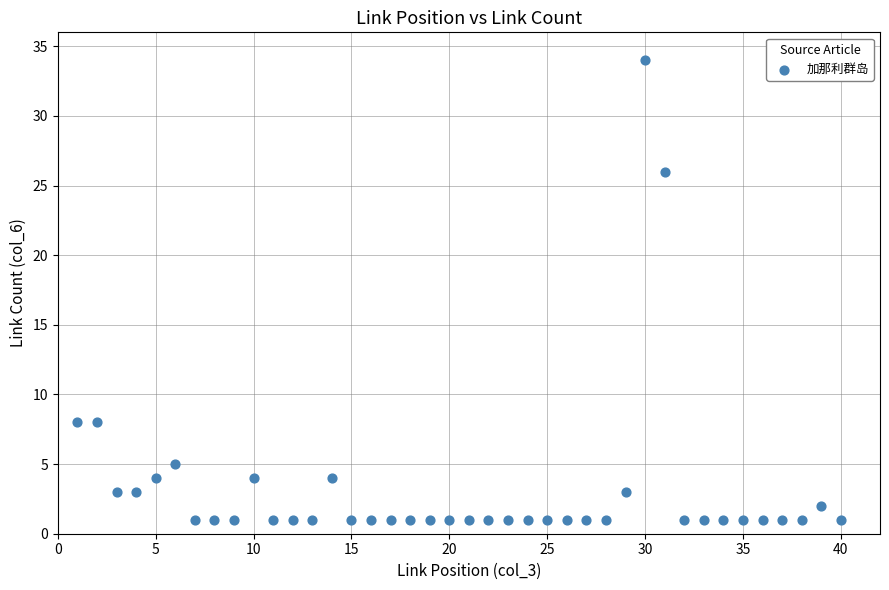

What is the range of X values (max minus min)?

39